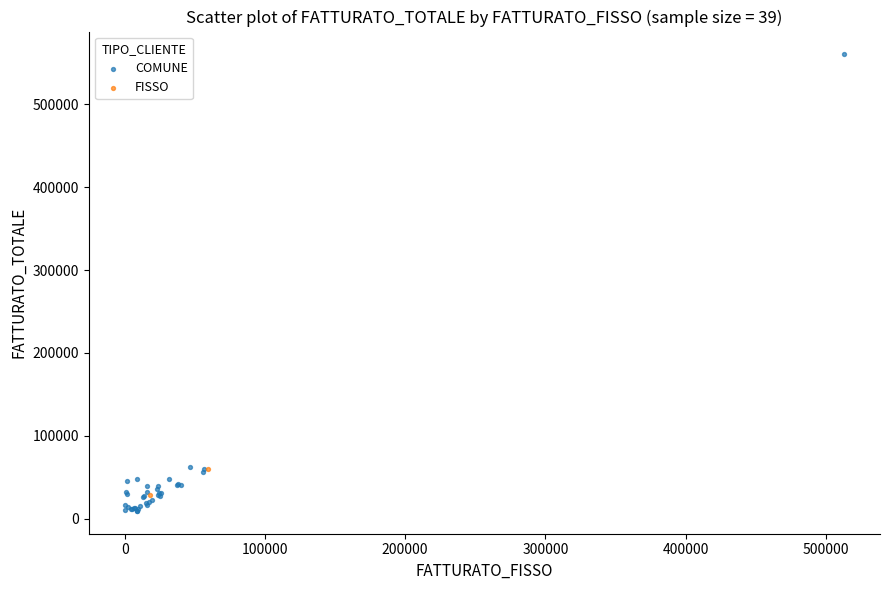

What are all the series names shown in the legend?

COMUNE, FISSO